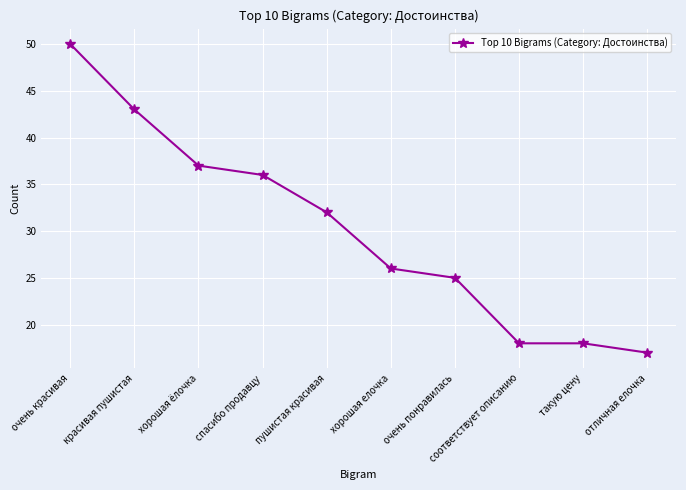

Count the number of categories in the chart.

10